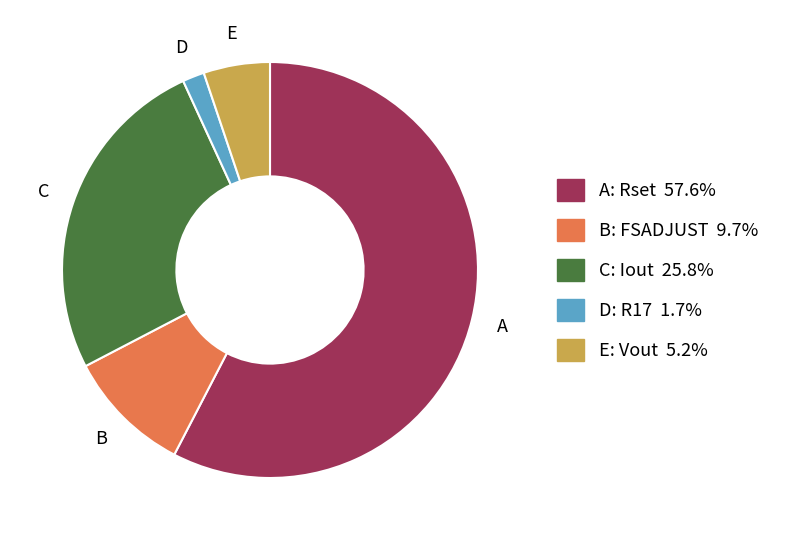

Is there any slice that represents more than half of the pie?

Yes